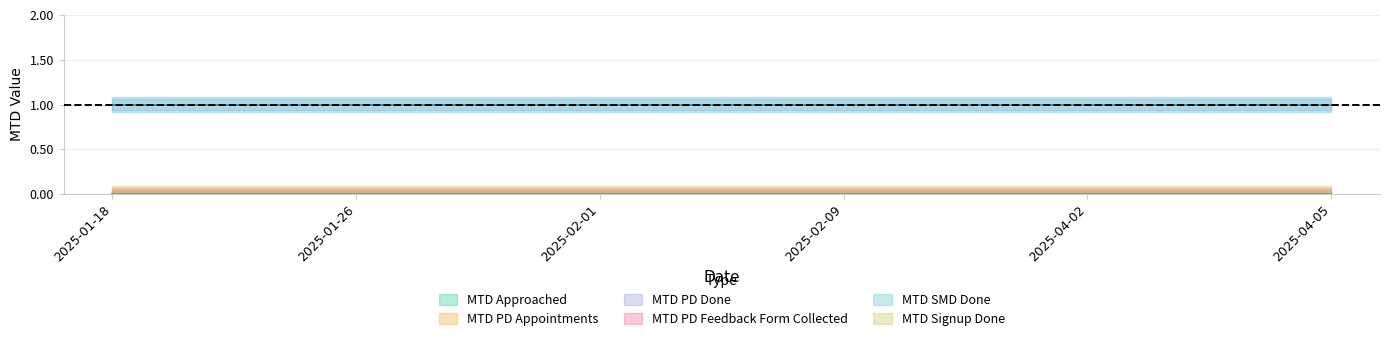

What is the sum of the MTD SMD Done values at 2025-02-01 and 2025-01-18?

2